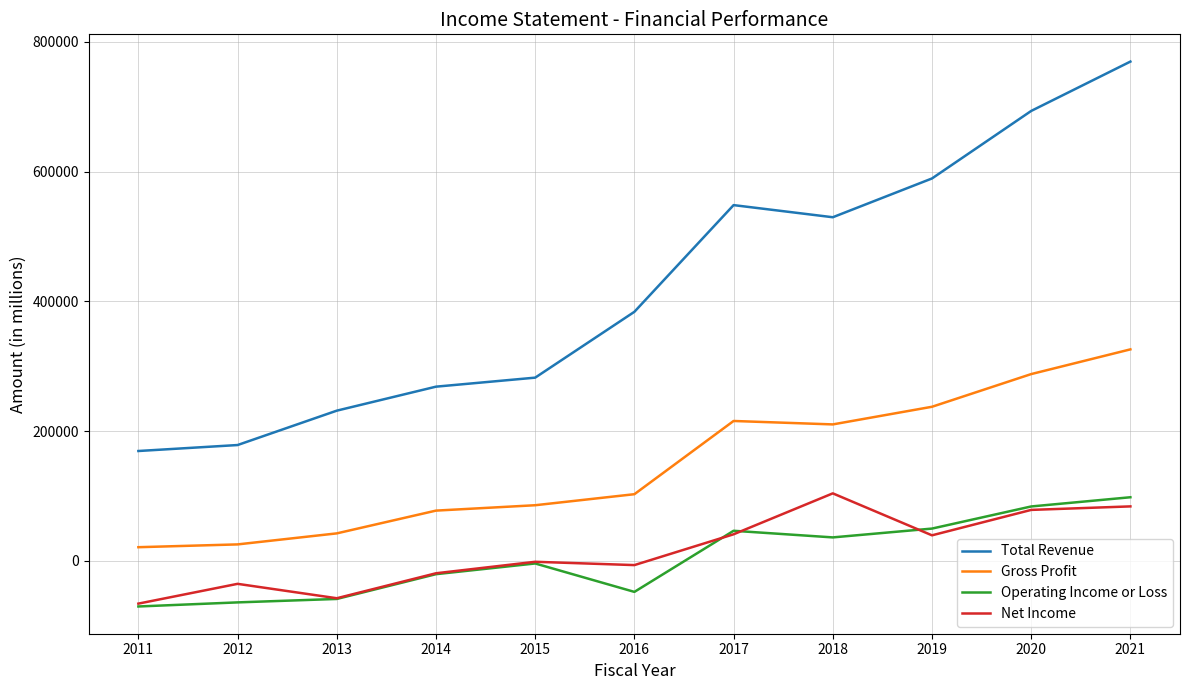

True or false: Gross Profit has a value of 215328 at 2021.

False